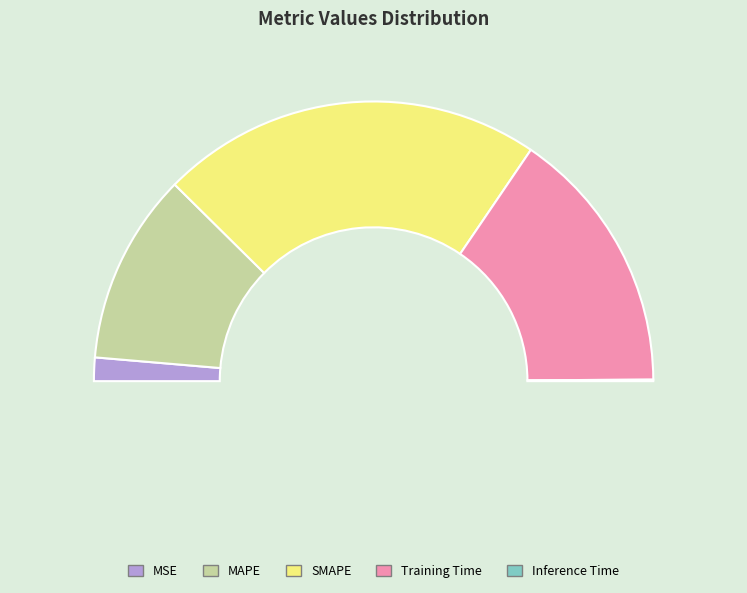

Which category has the smallest portion of the pie?

Inference Time